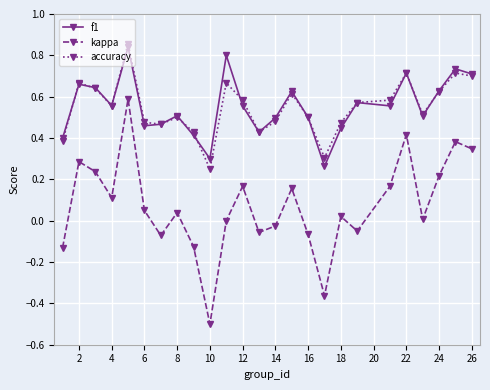

In kappa, how many points are higher than both neighbors (excluding endpoints)?

8